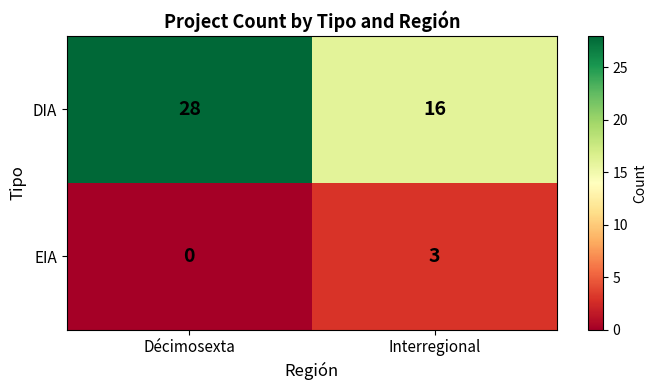

At Décimosexta, list the series in order from largest to smallest.

DIA, EIA